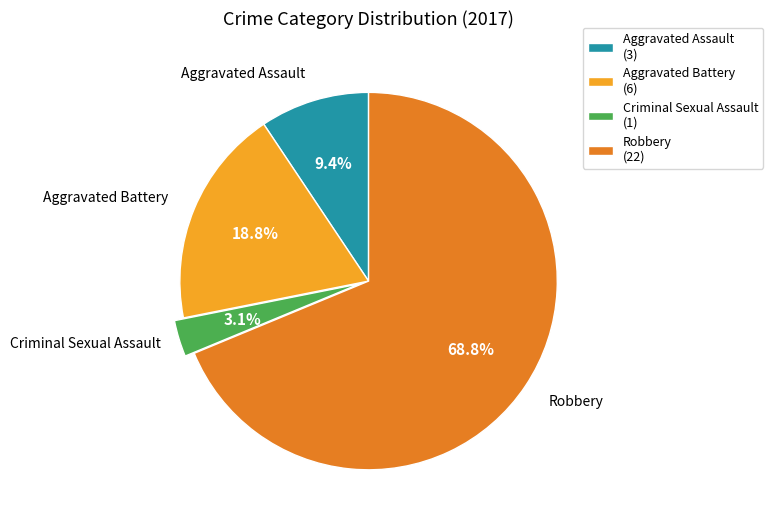

To the nearest percent, what percentage of the pie is Robbery?

69%